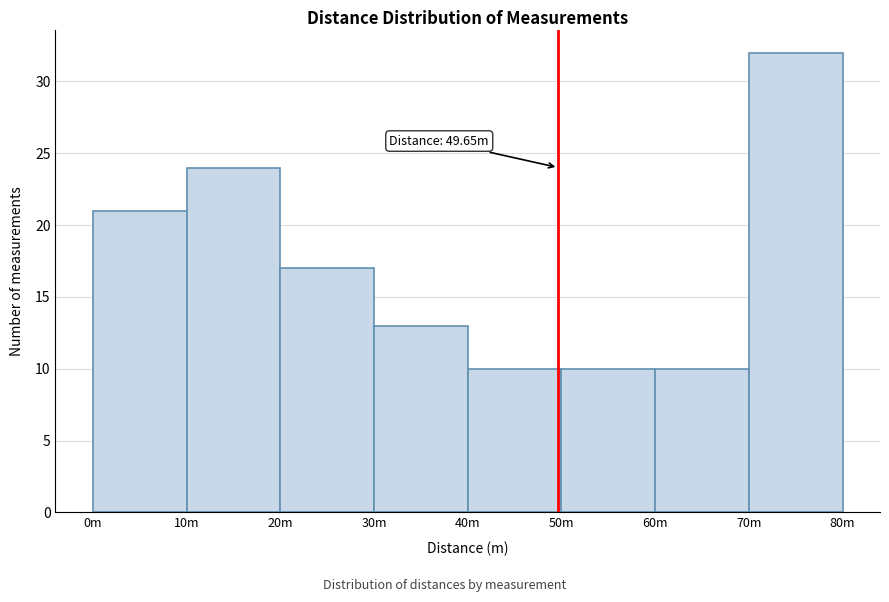

Reading left to right, extract all data points from this chart.

0m=21	10m=24	20m=17	30m=13	40m=10	50m=10	60m=10	70m=32